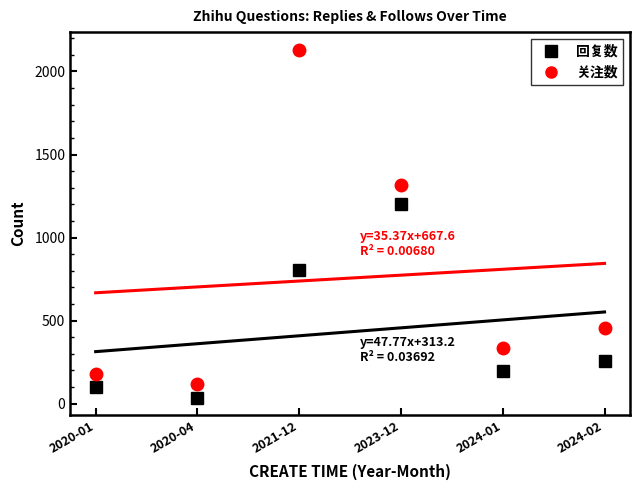

Does the chart have visible grid lines?

No